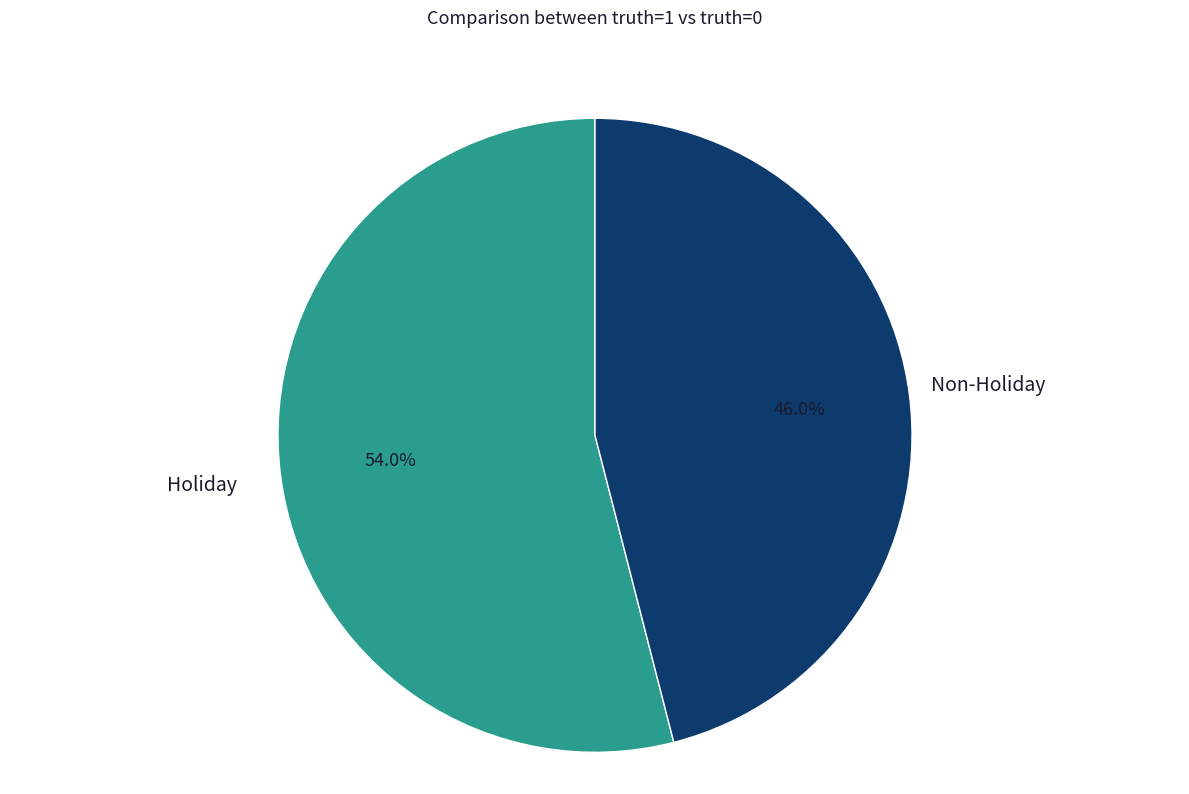

Does any single category account for the majority?

Yes